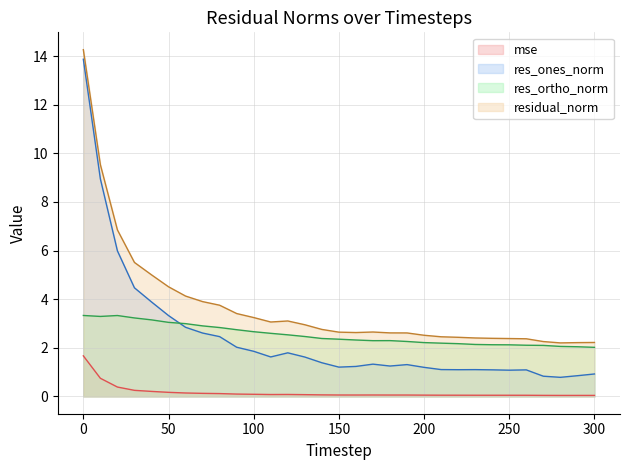

Which category has the lowest value in the res_ortho_norm series?

300